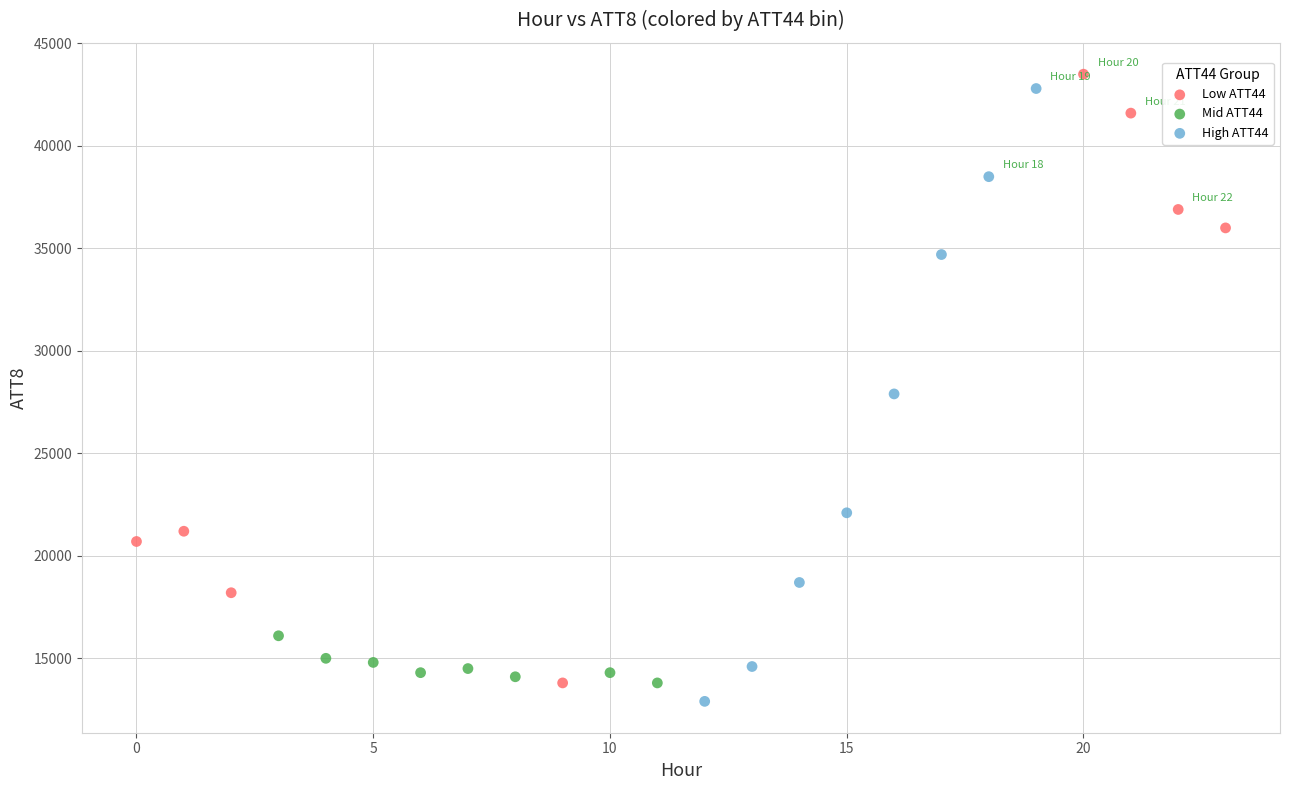

What are all the series names shown in the legend?

Low ATT44, Mid ATT44, High ATT44